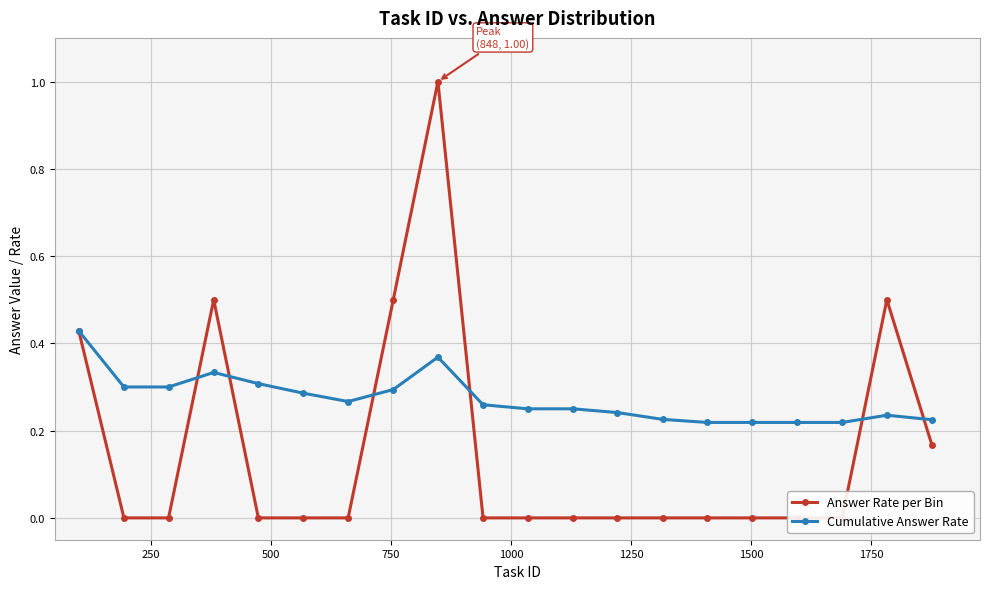

What is the sum of all Answer Rate per Bin values?

3.1